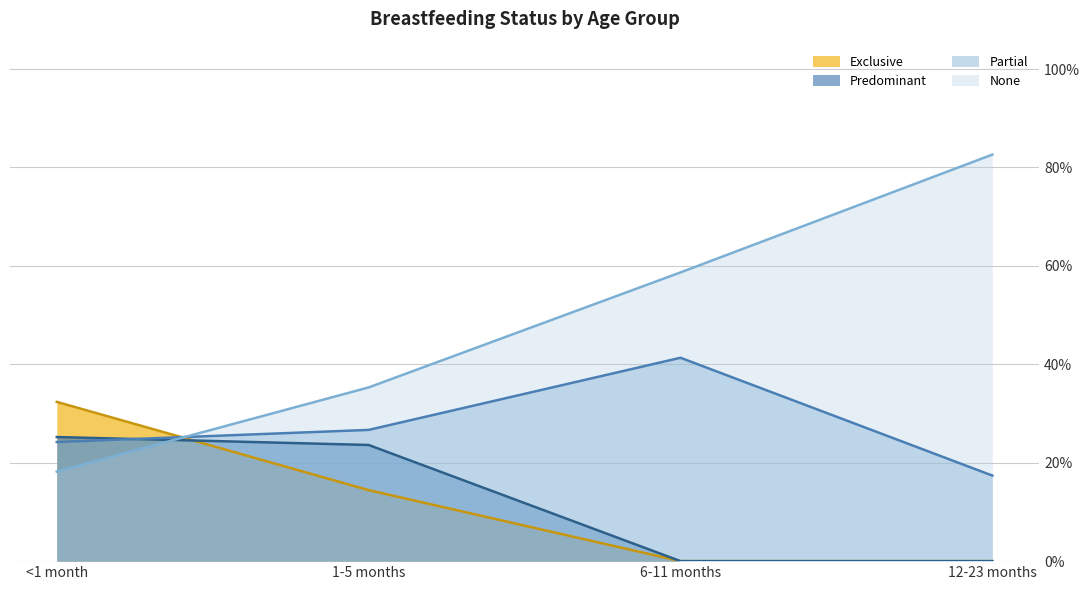

Count the Partial values in the range 0 to 1.

4